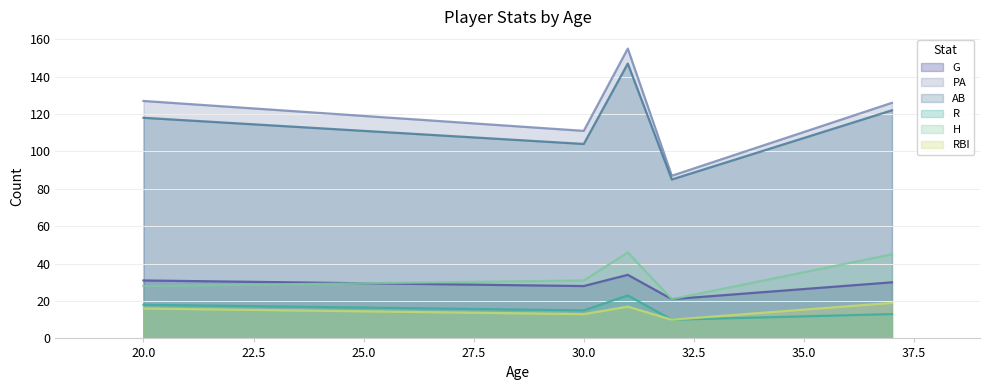

How many lines are shown in the chart?

6